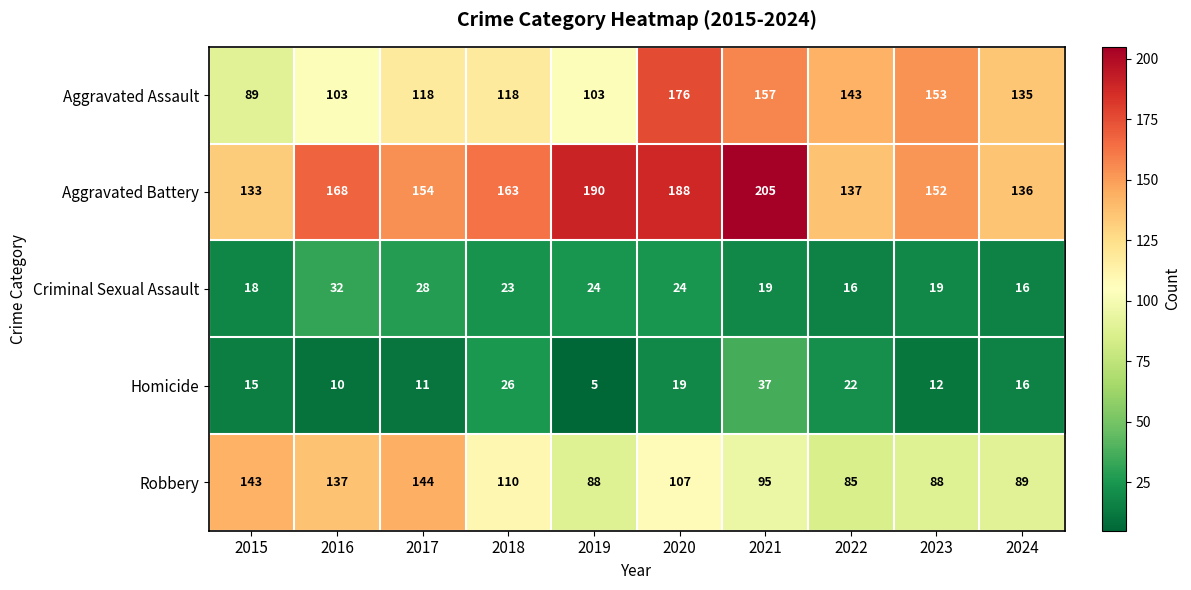

Which series has the largest range (max minus min)?

Aggravated Assault